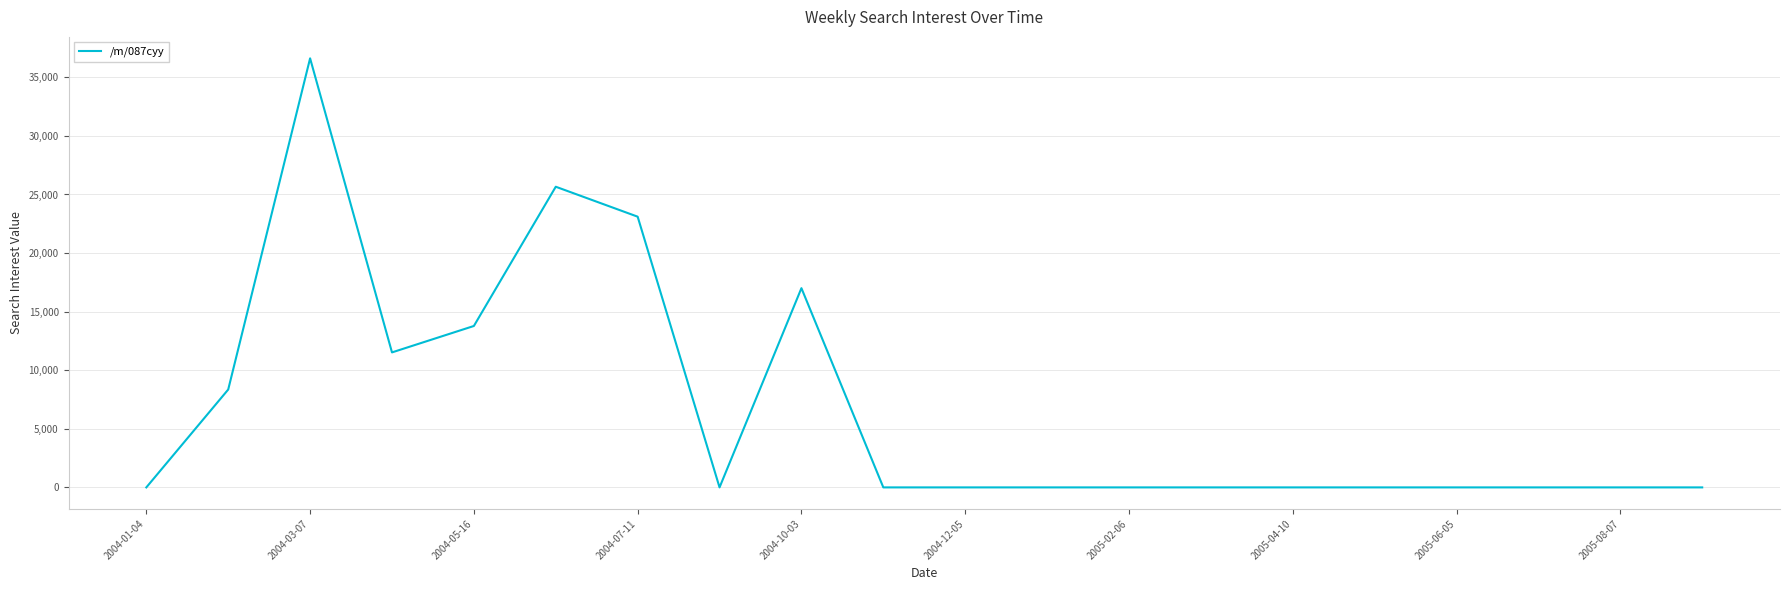

Does the chart have visible grid lines?

Yes